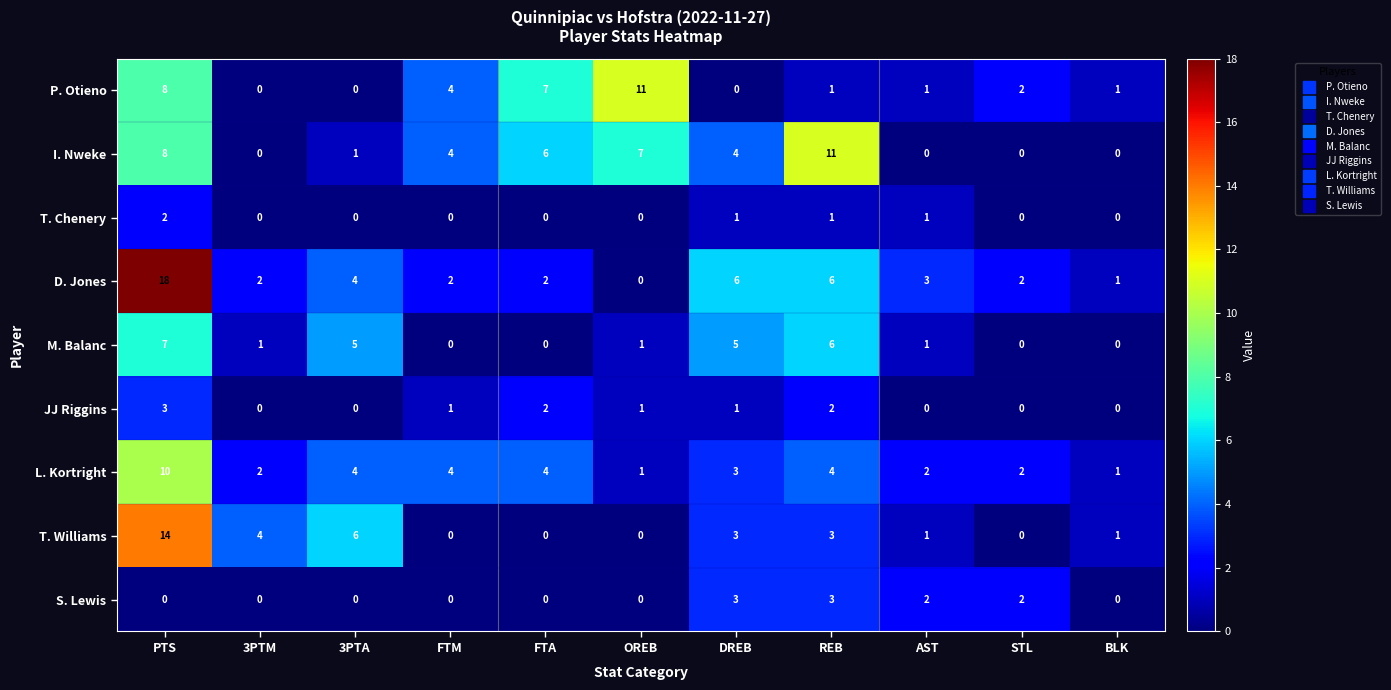

The value of JJ Riggins at REB is 2. True or false?

True